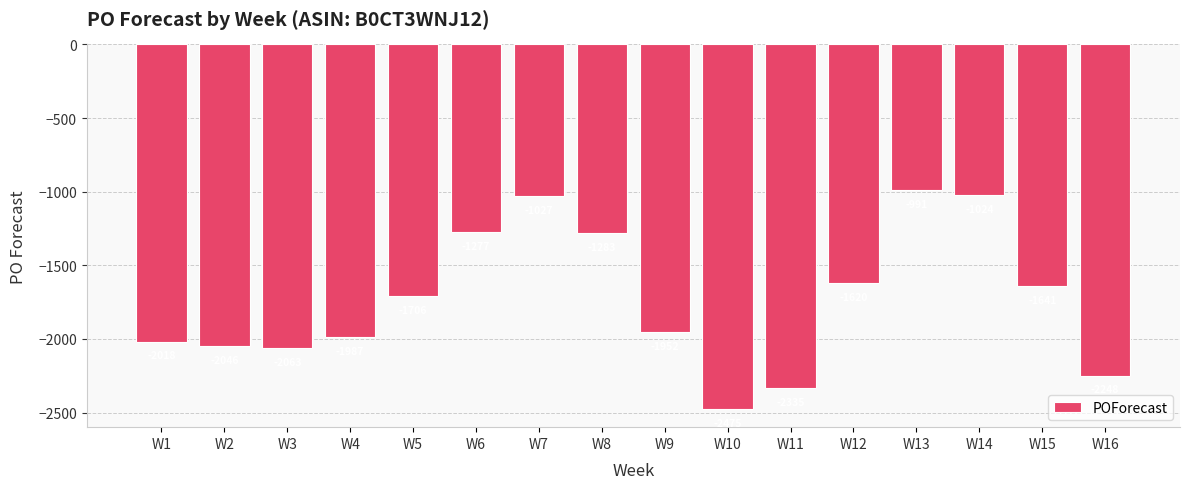

What is the smallest value displayed?

-2475